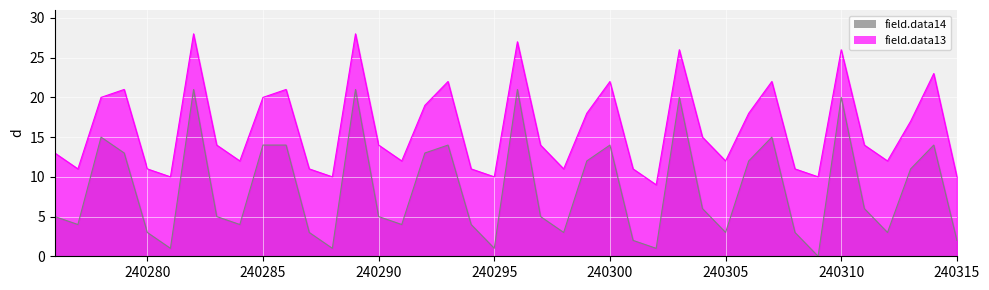

What is the difference between the maximum and second lowest values in the field.data13 series?

18